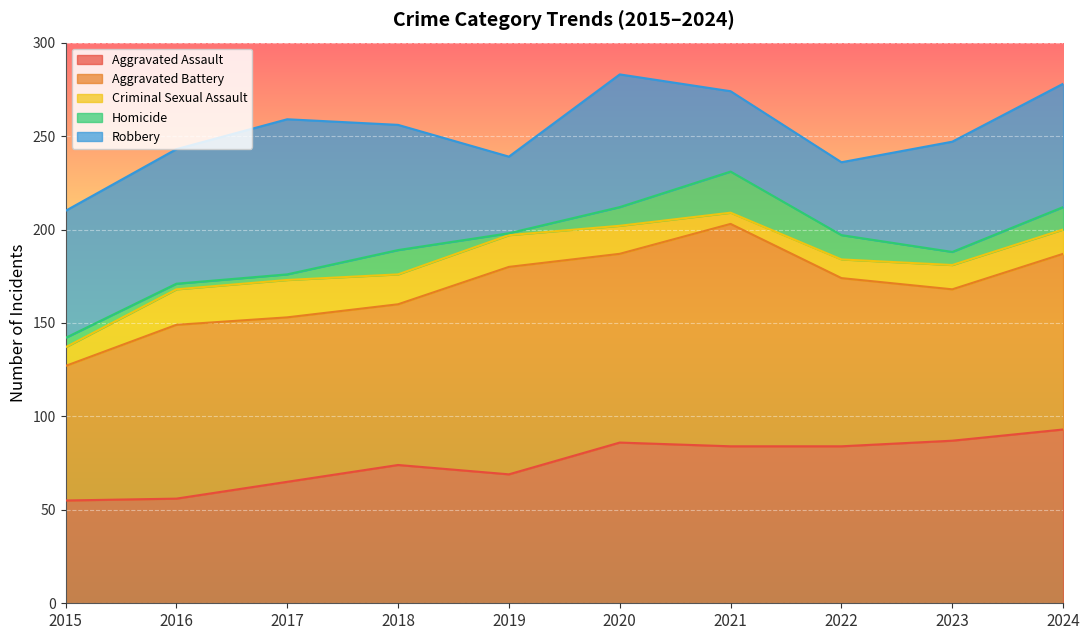

How many lines are shown in the chart?

5